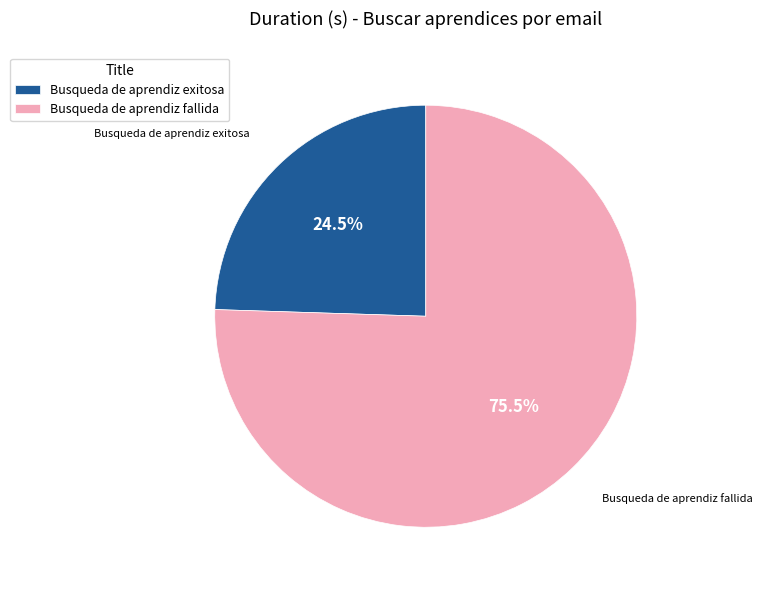

What is the largest slice in the pie chart?

Busqueda de aprendiz fallida